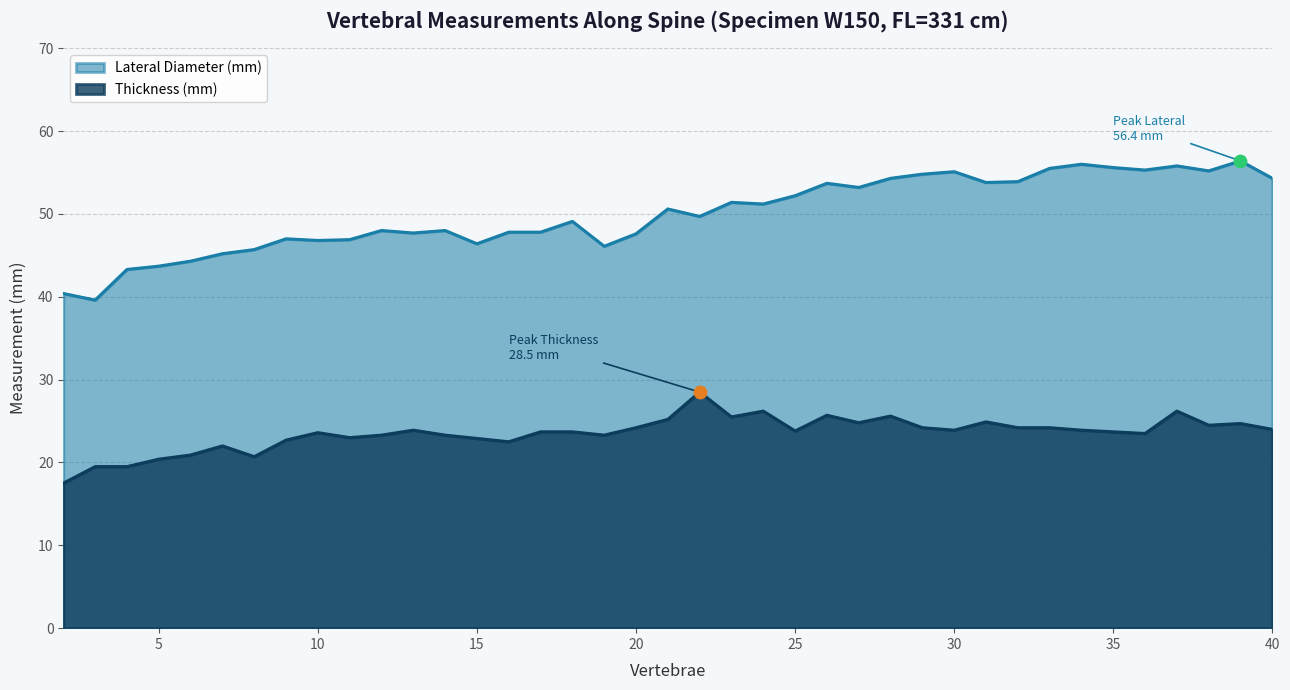

Which series contains the lowest Y value?

Thickness (mm)